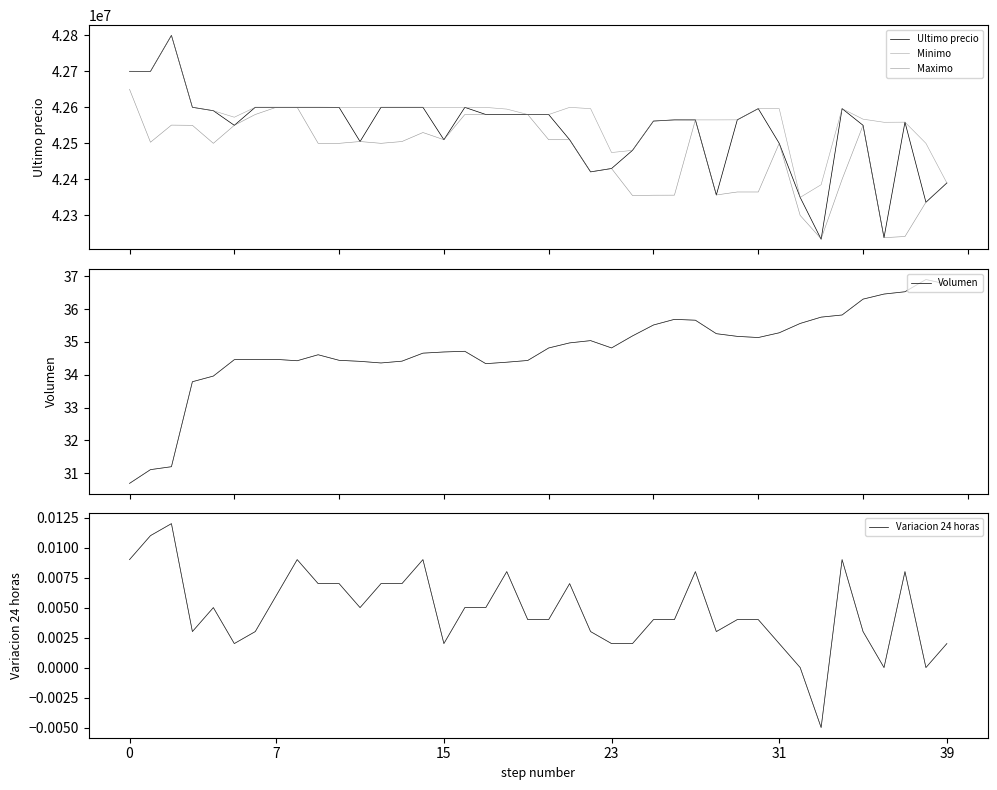

Which series changed the most between 15 and 19?

Ultimo precio